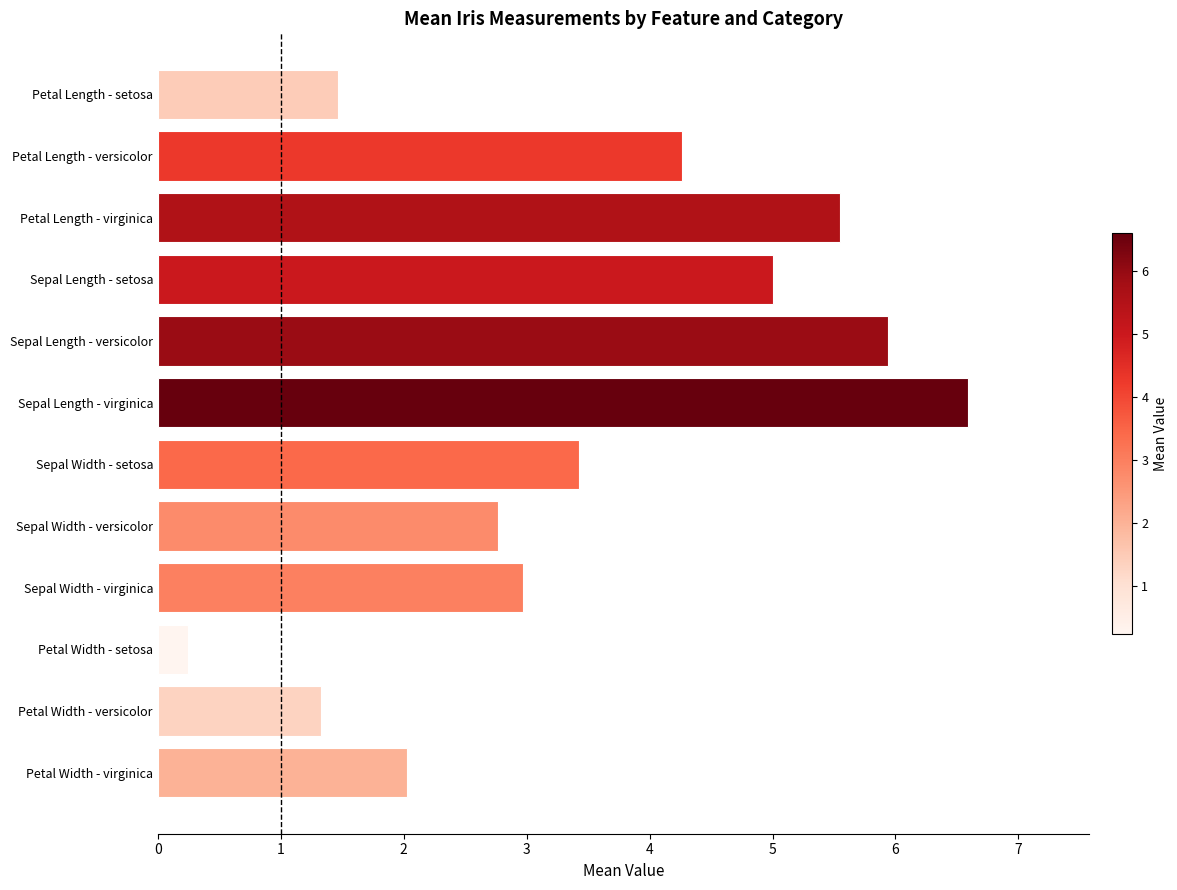

What is the difference between the maximum and minimum values?

6.3